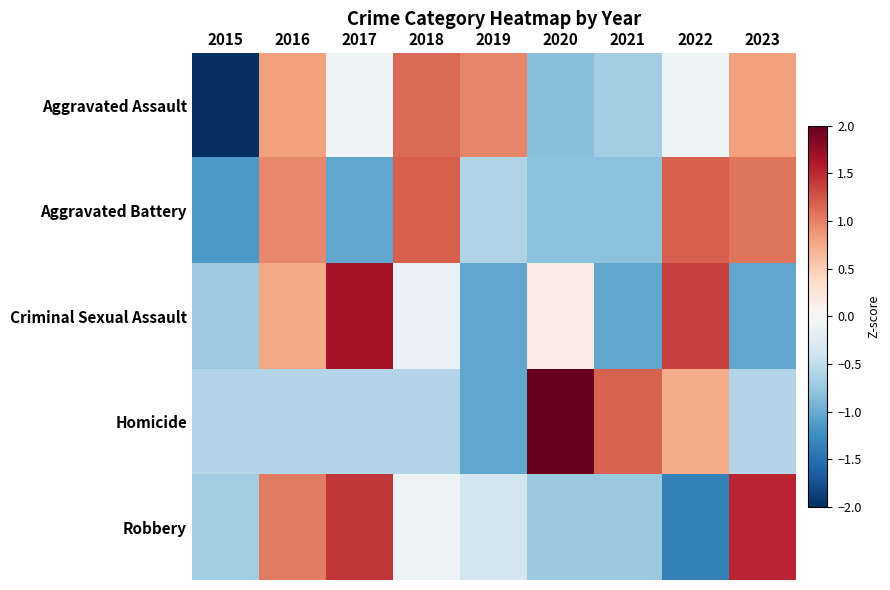

At which category is the sum across all series the highest?

2016